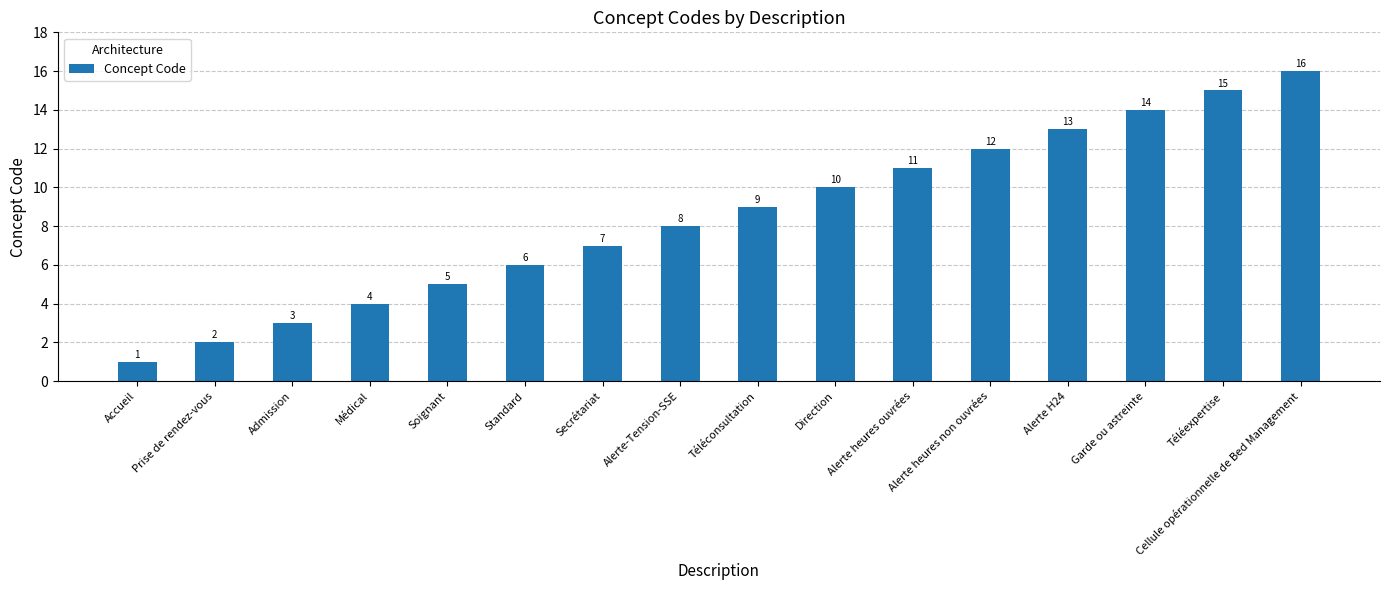

What position from the left is Admission?

3